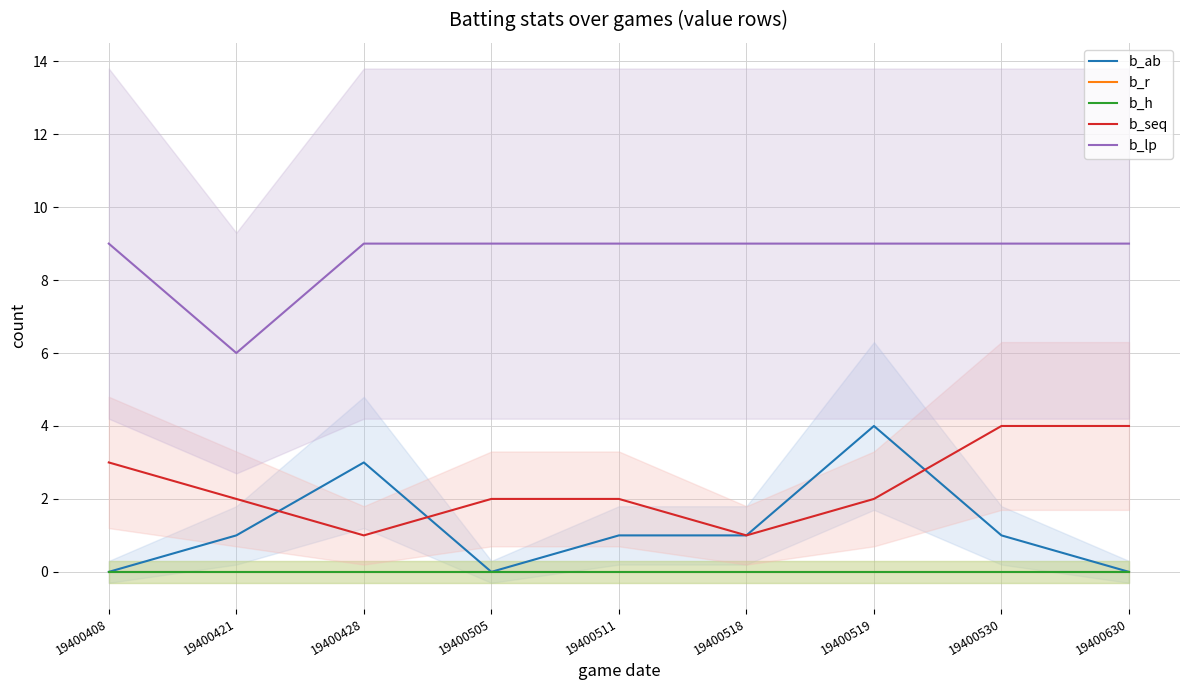

At which category is the sum across all series the highest?

19400519